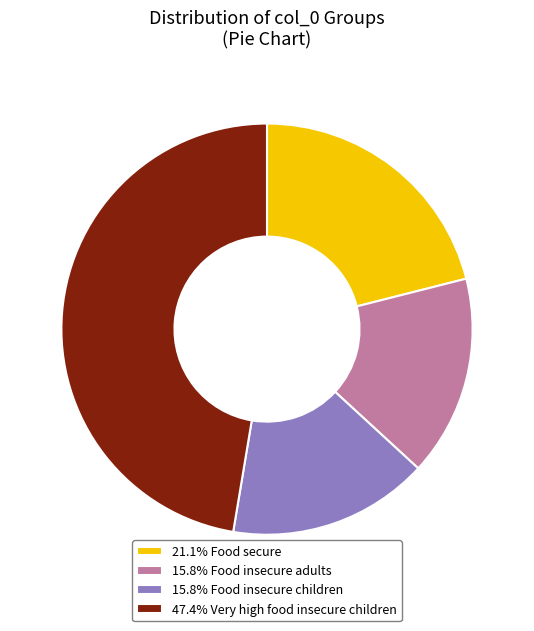

Do 47.4% Very high food insecure children and 21.1% Food secure together represent more than half of the pie?

Yes